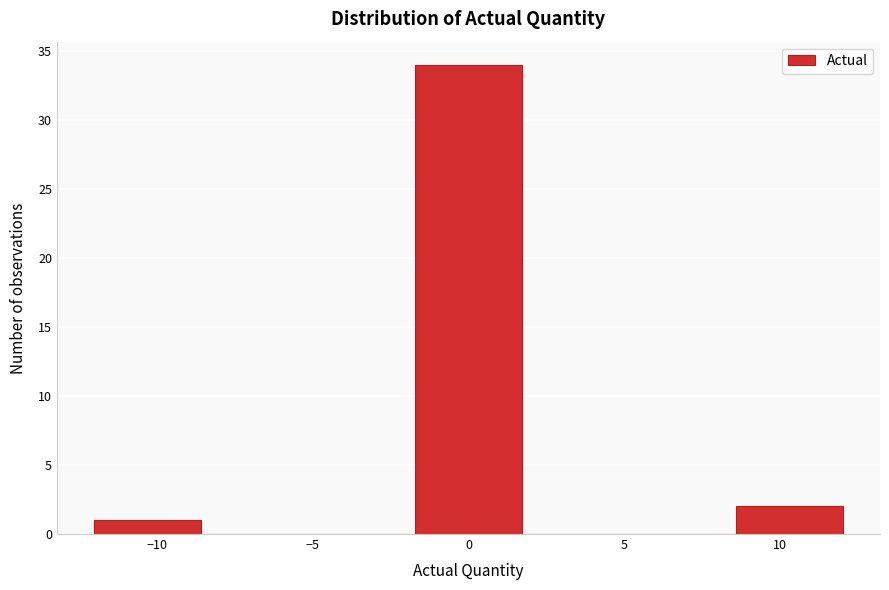

Which range on the x-axis has the tallest bar?

-1.5 to 1.5